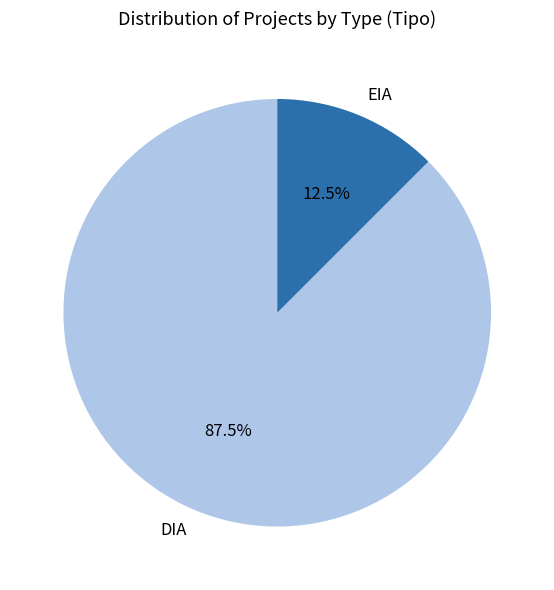

Which slice is the smallest?

EIA